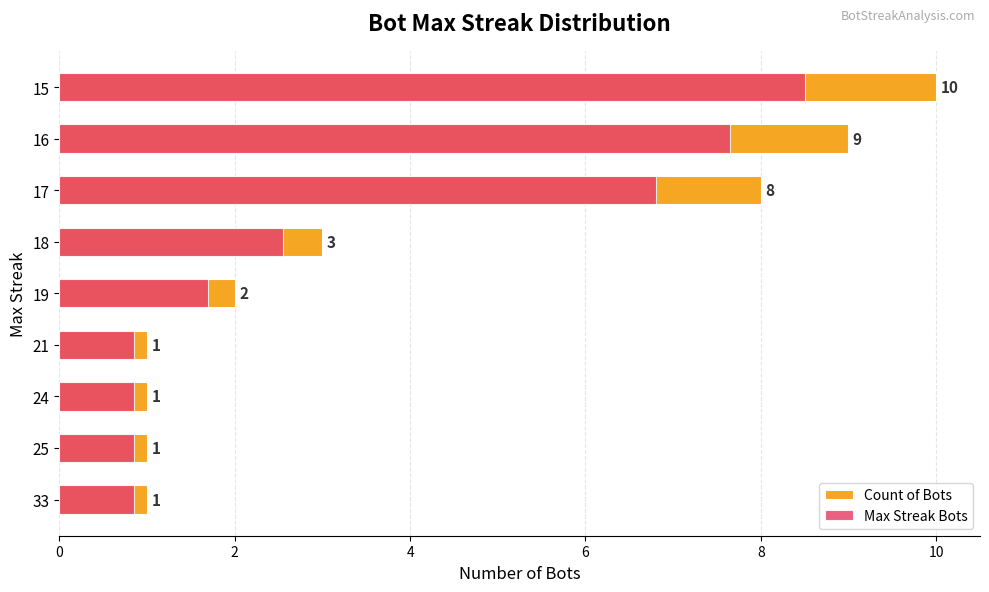

The value at 18 is 1. True or false?

False